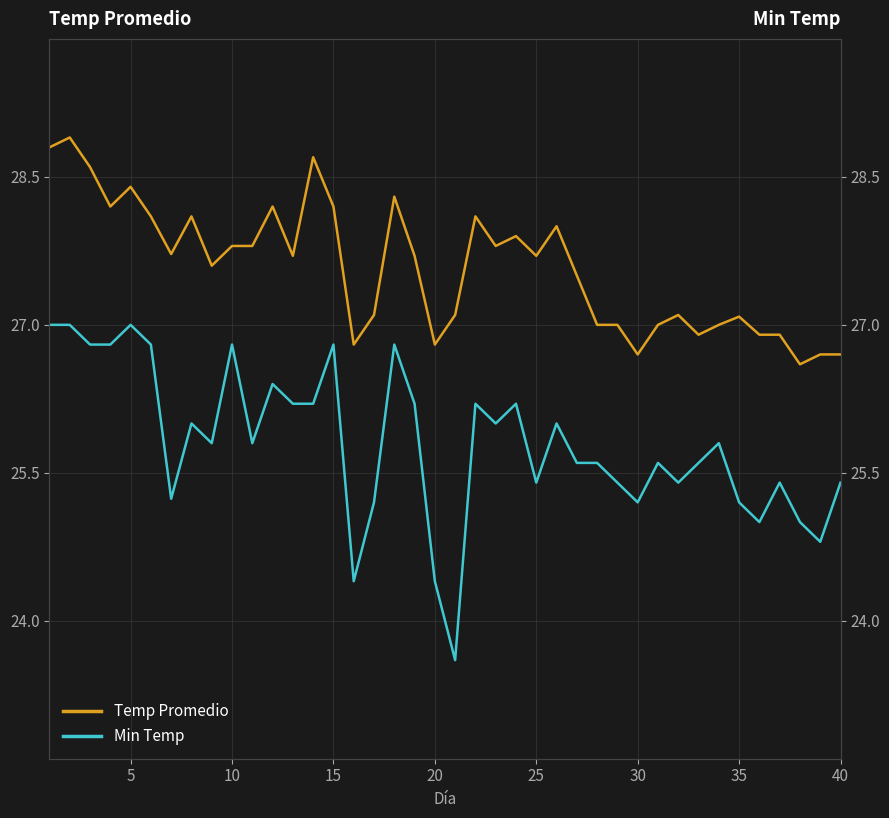

What are all the series names shown in the legend?

Temp Promedio, Min Temp